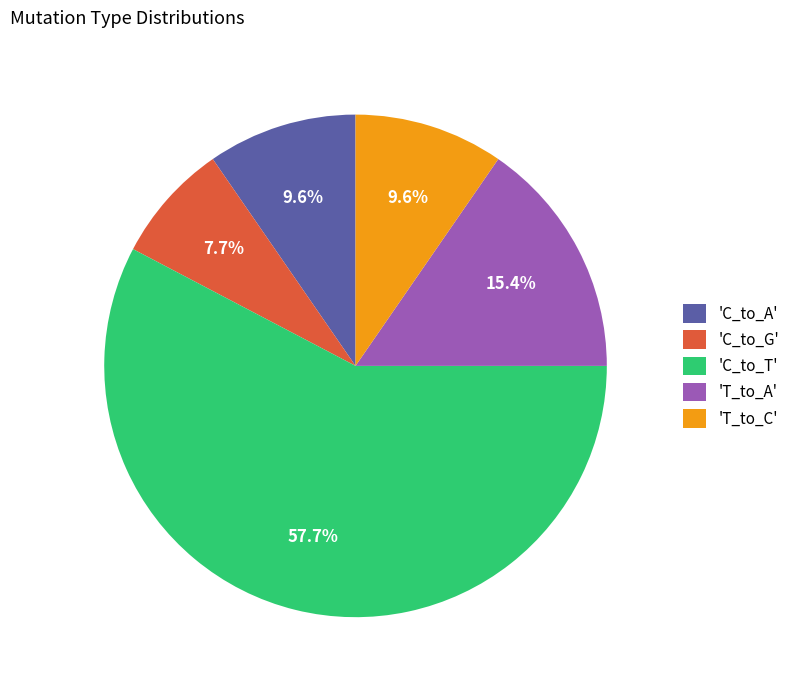

Is there a majority slice in this chart?

Yes